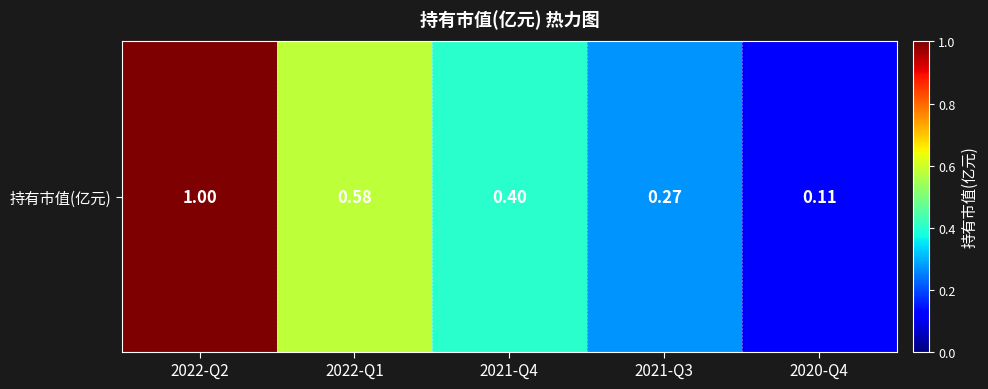

What is the difference between the values at 2021-Q3 and 2021-Q4?

0.1